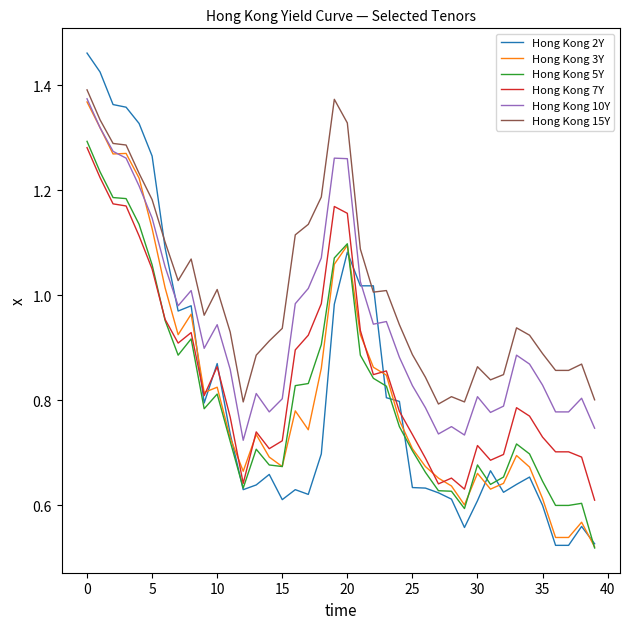

Which series has the largest range (max minus min)?

Hong Kong 2Y